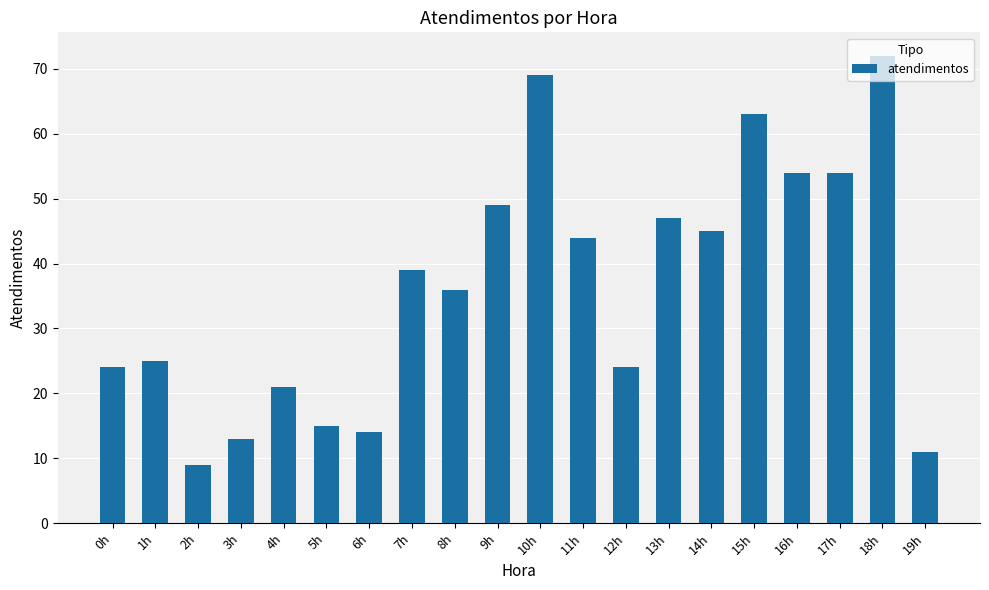

Reading right to left, what are all the values shown in this chart?

11	72	54	54	63	45	47	24	44	69	49	36	39	14	15	21	13	9	25	24